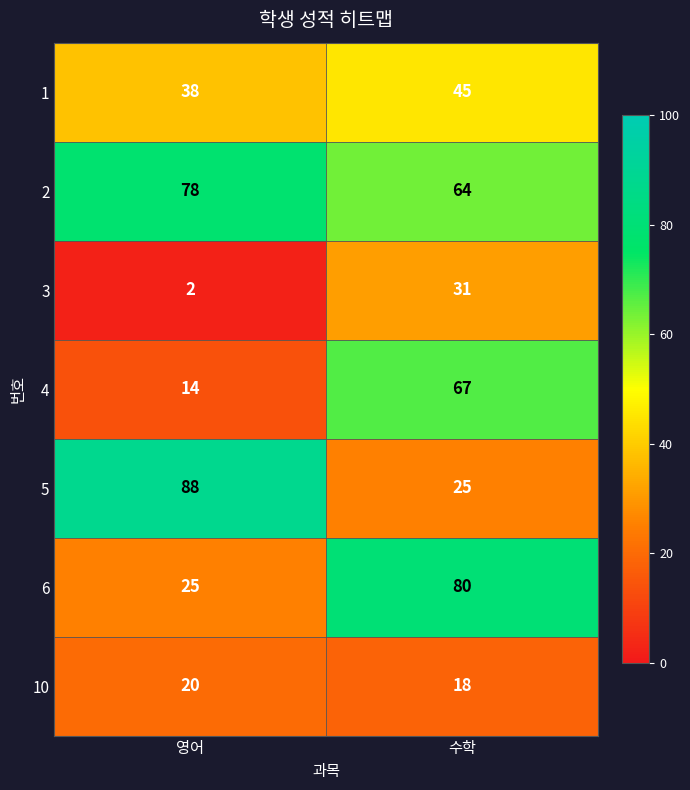

Rank the series at 수학 from highest to lowest value.

6, 4, 2, 1, 3, 5, 10